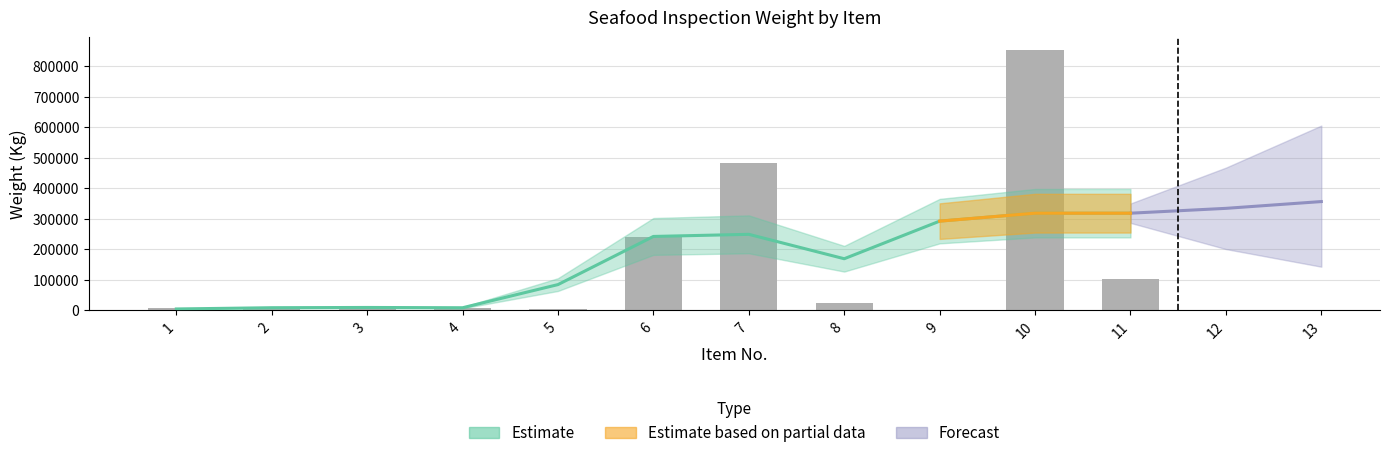

Reading left to right, list all the values displayed in this chart.

6000	5277	12320	8522	2451	240157	482169	23250	62	852100	101441